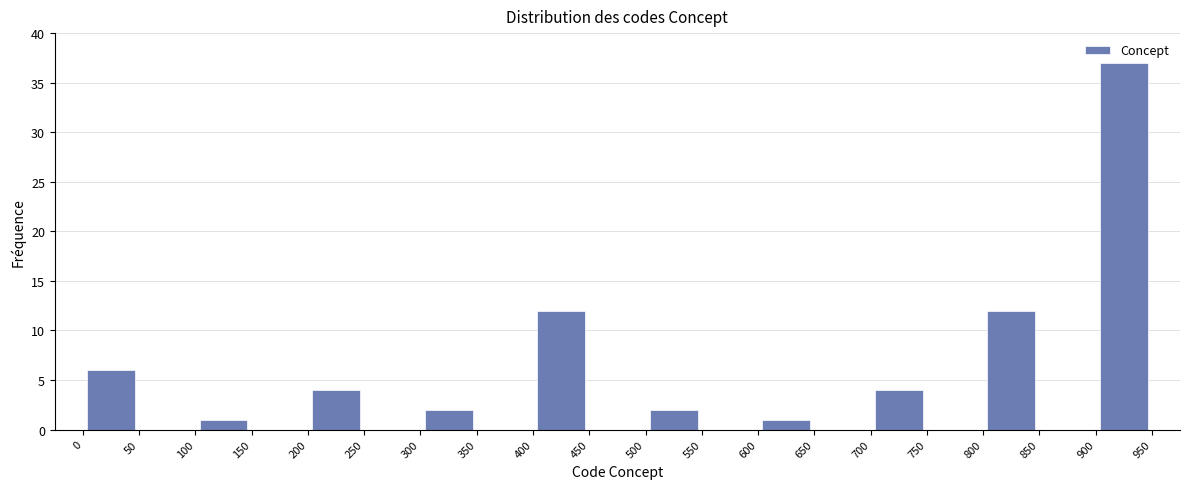

Which range on the x-axis has the tallest bar?

900 to 950